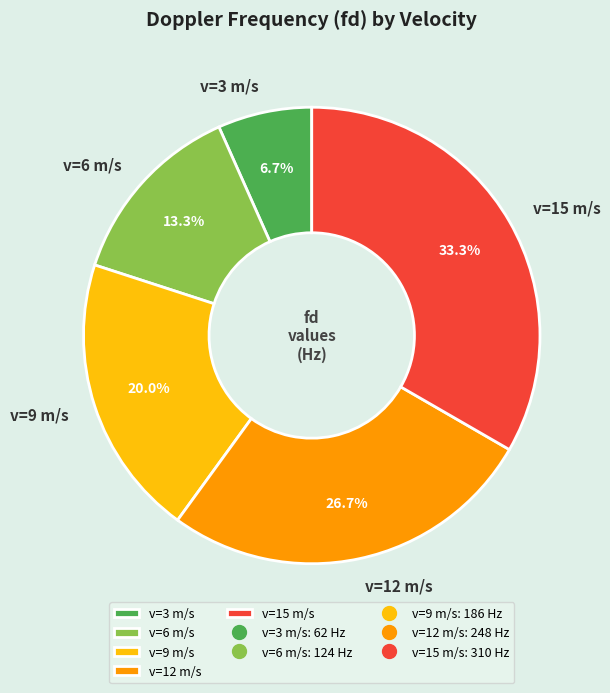

Count the number of slices in the pie.

5